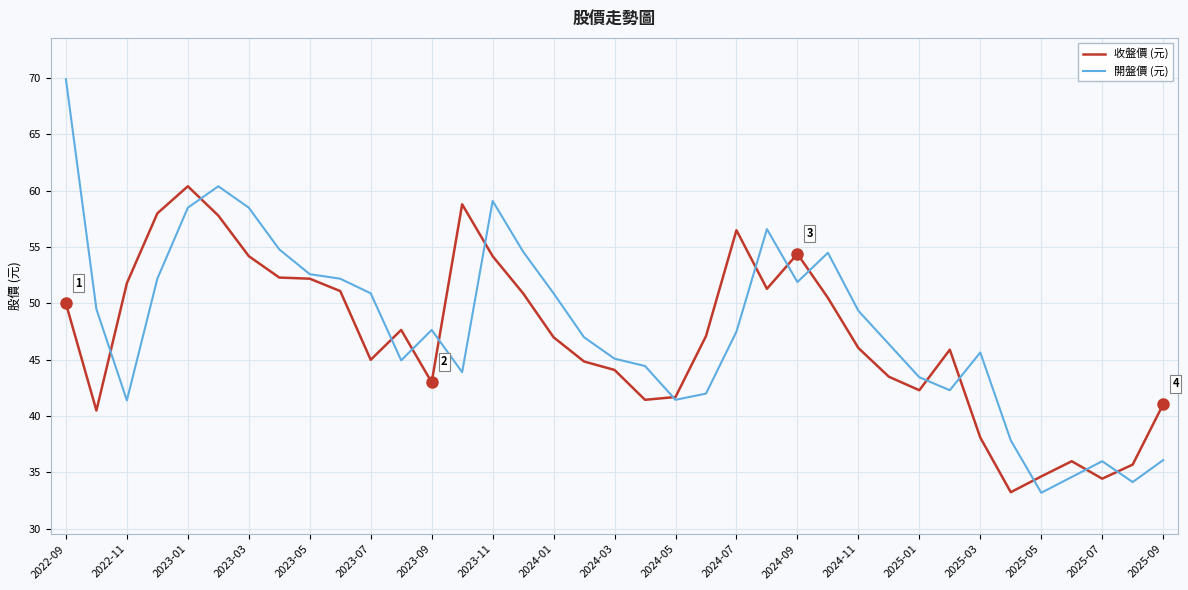

What is the difference between the maximum and minimum values in the 開盤價 (元) series?

36.7